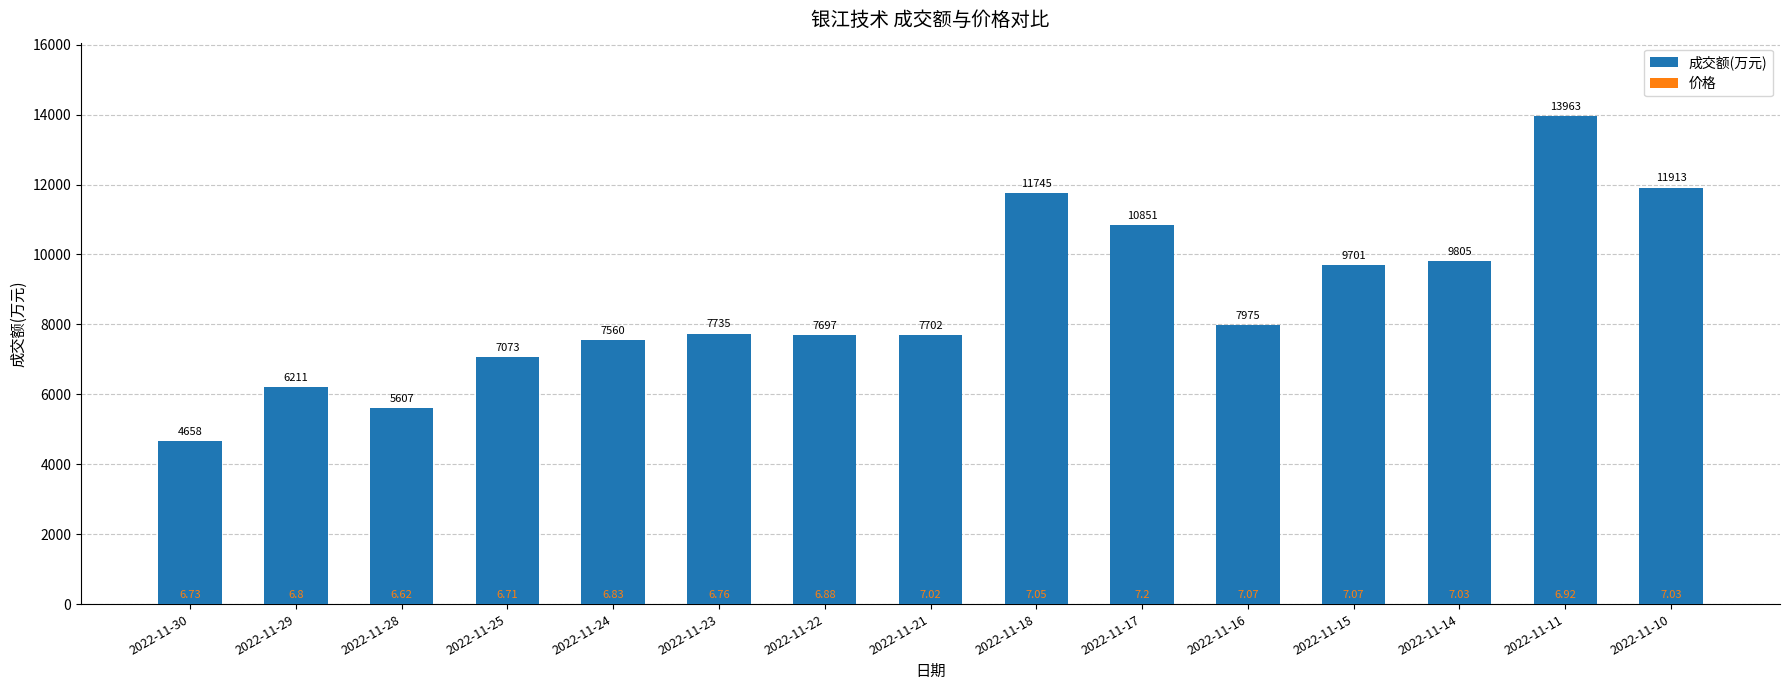

Which series has the widest spread of values?

成交额(万元)